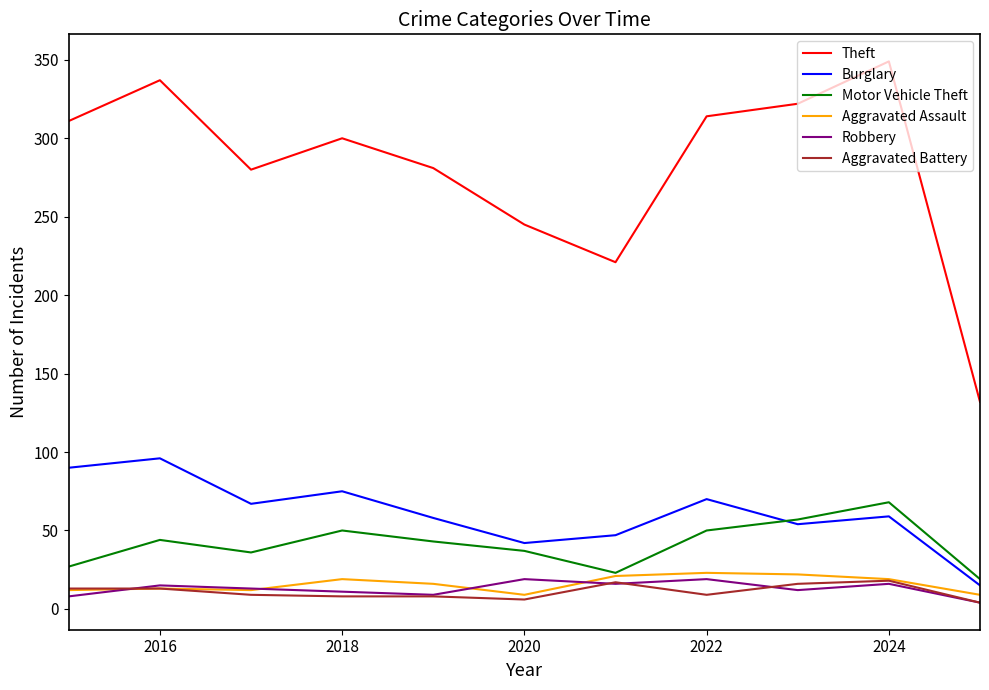

In Burglary, how many points are higher than both neighbors (excluding endpoints)?

4